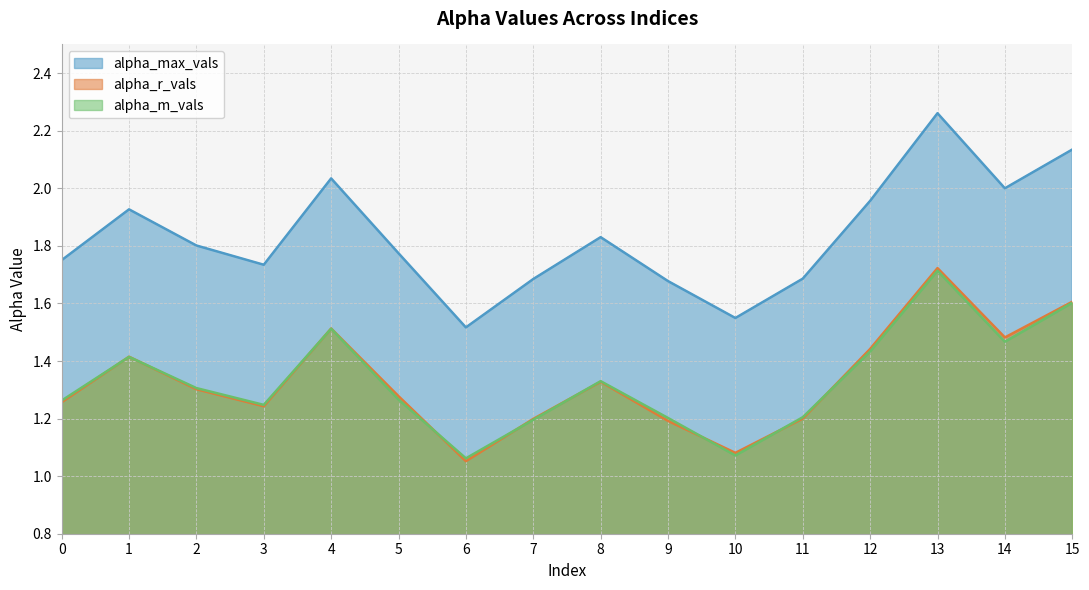

What is the average value of the alpha_m_vals series?

1.3